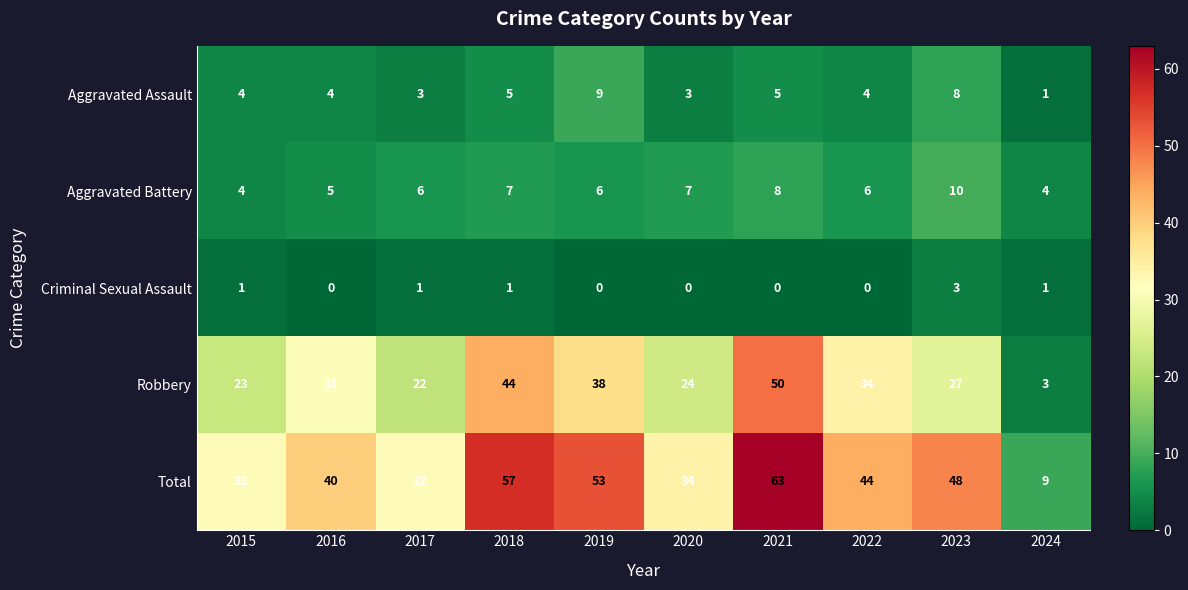

Rank the series at 2018 from lowest to highest value.

Criminal Sexual Assault, Aggravated Assault, Aggravated Battery, Robbery, Total